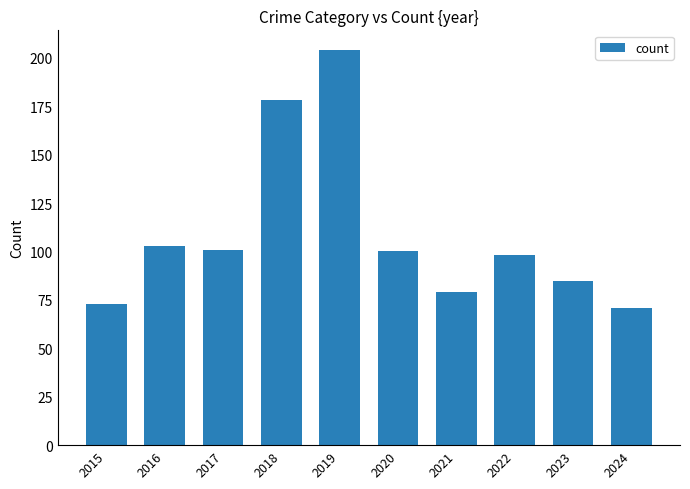

The chart shows a value of 101 at 2017. True or false?

True